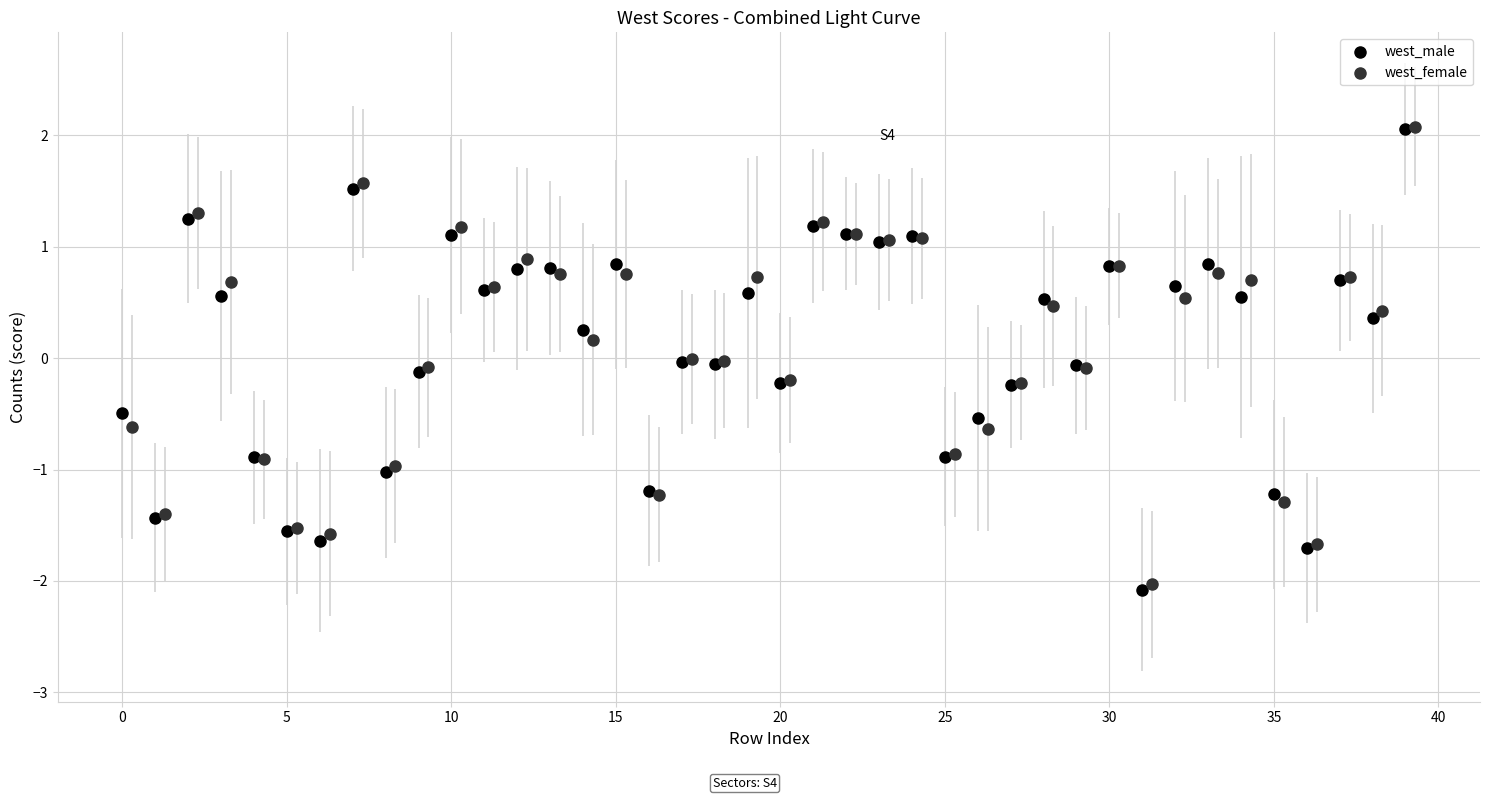

Which series has the largest Y range (max minus min)?

west_male